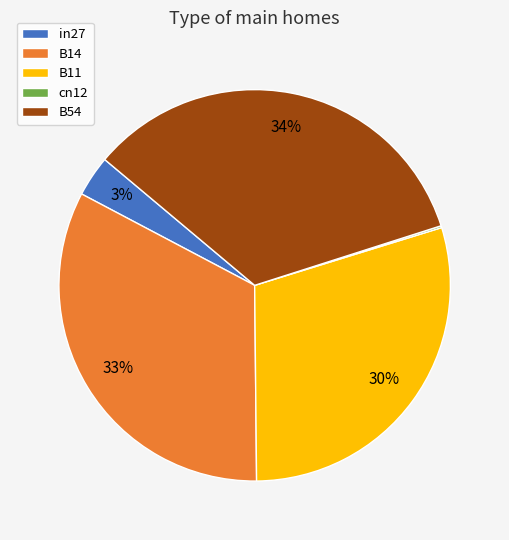

Which has a higher value, B54 or B14?

B54